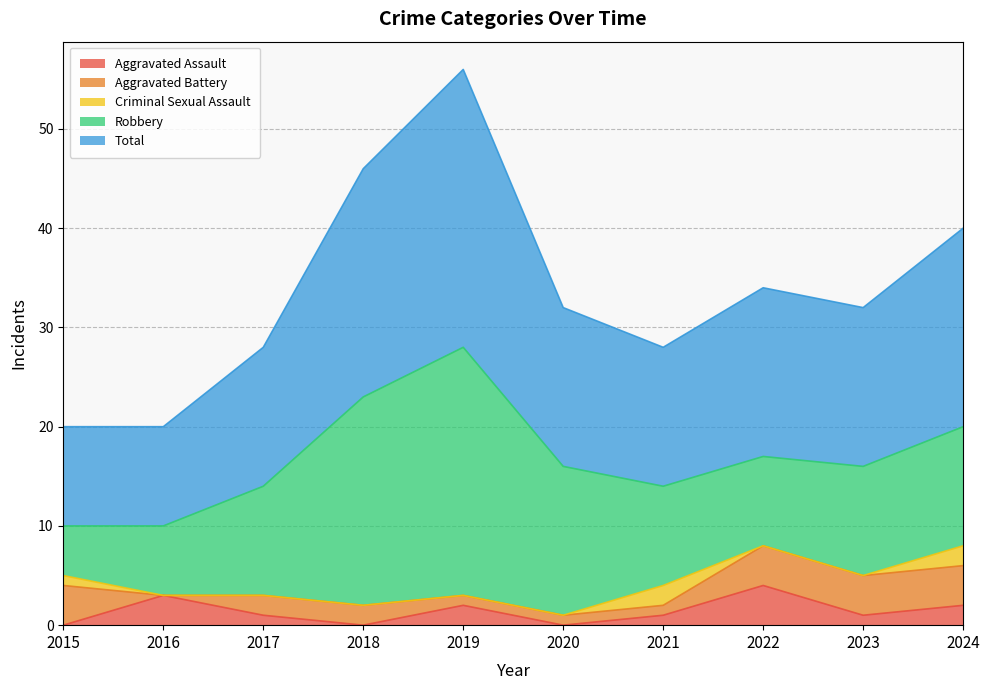

How many Aggravated Assault values are between 0 and 2?

8